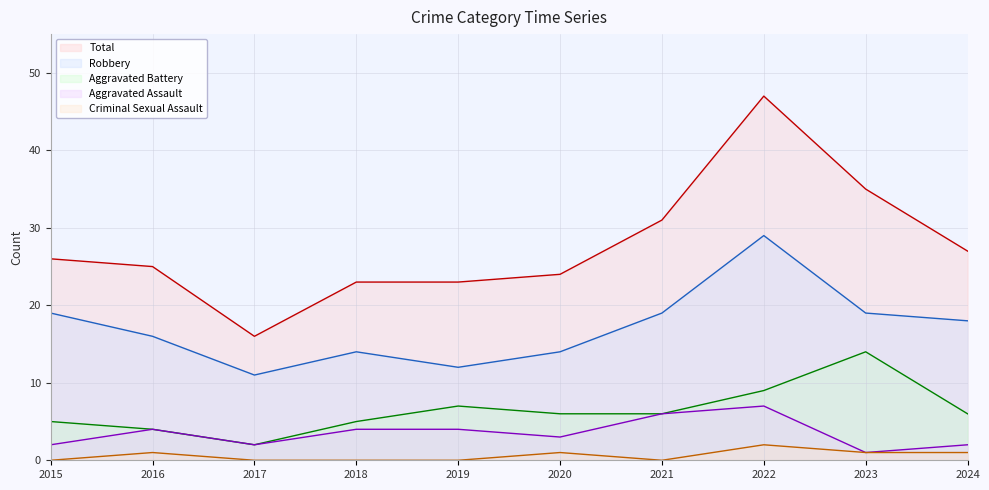

Is the value of Aggravated Assault at 2022 greater than the value of Aggravated Battery at 2015?

Yes